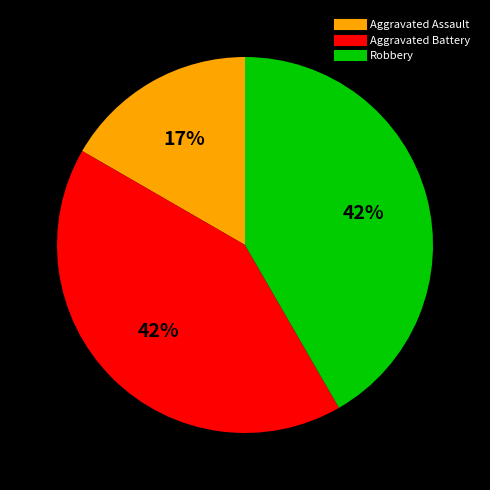

What percentage is the Robbery slice, to the nearest percent?

42%